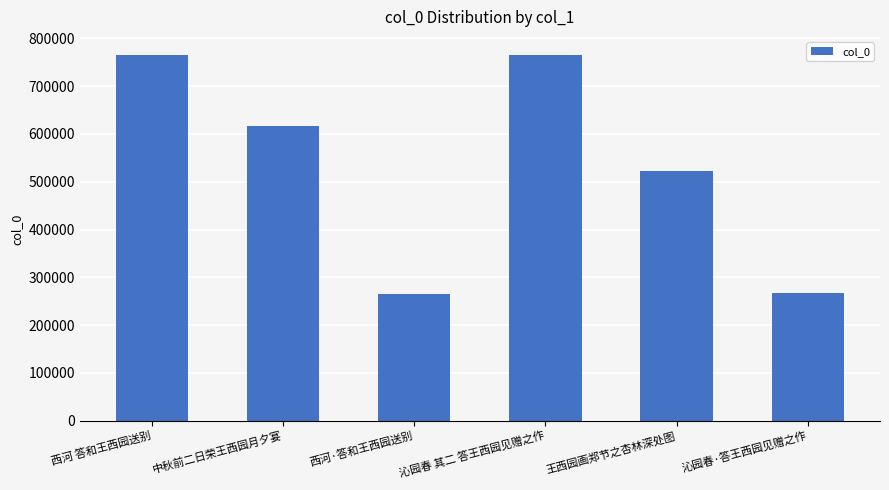

What is the average value?

533327